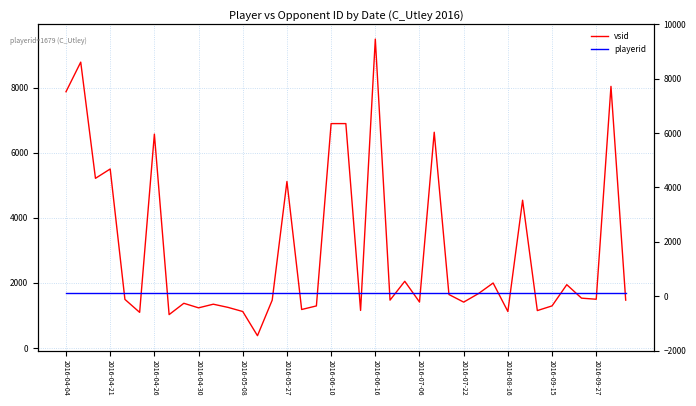

Does the chart have visible grid lines?

Yes